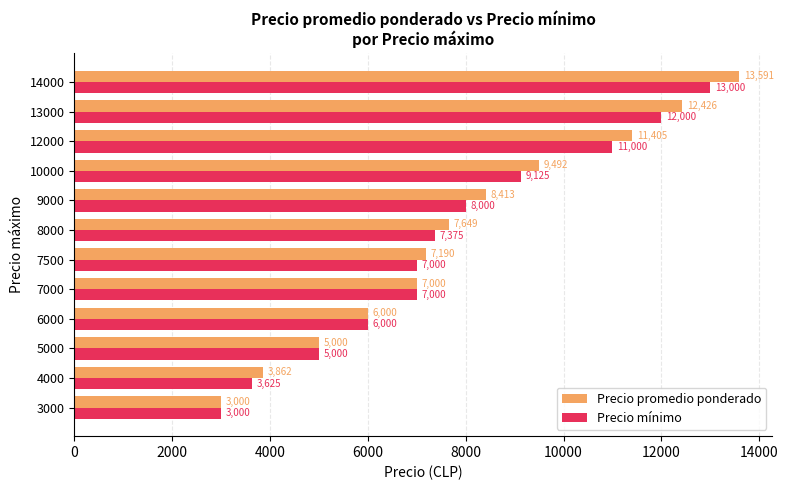

Between 6000 and 12000, which series saw the biggest shift?

Precio promedio ponderado